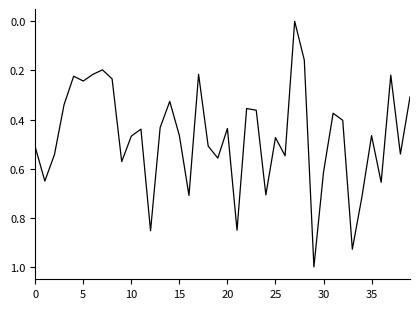

What is the difference between the maximum and minimum values?

1.0